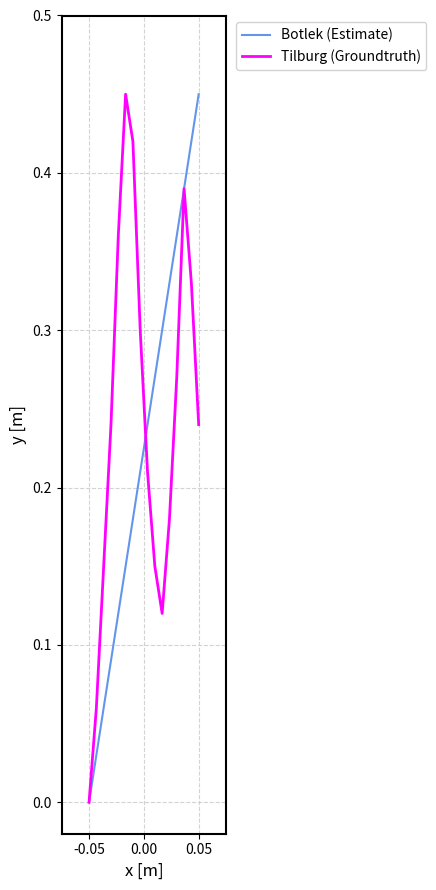

In Tilburg (Groundtruth), how many points are lower than both neighbors (excluding endpoints)?

1